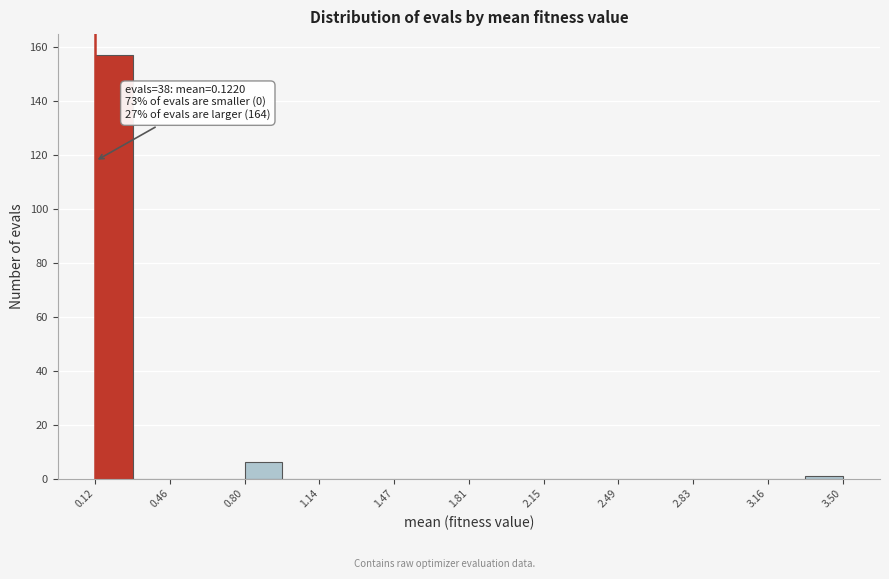

Read against the x-axis, roughly where is the centre of the tallest bar?

0.20